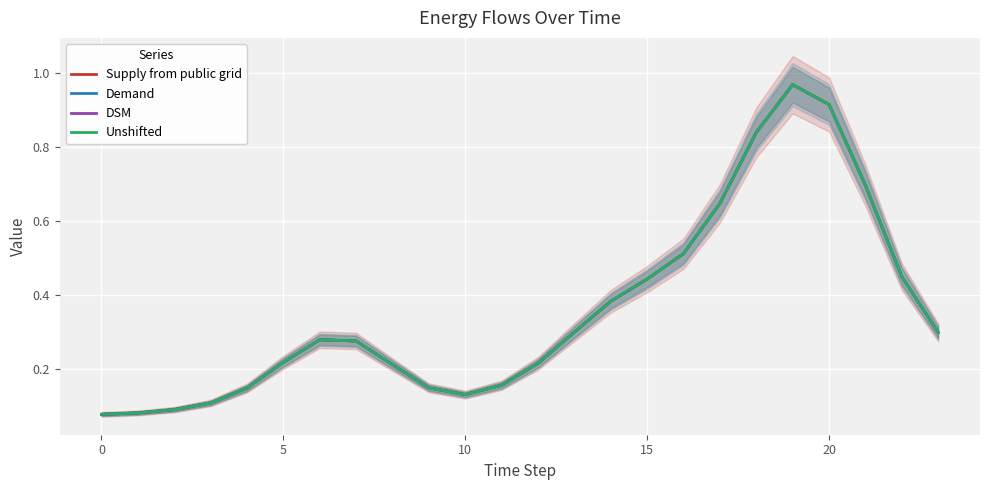

The Demand series shows 0.1 at 10. True or false?

False